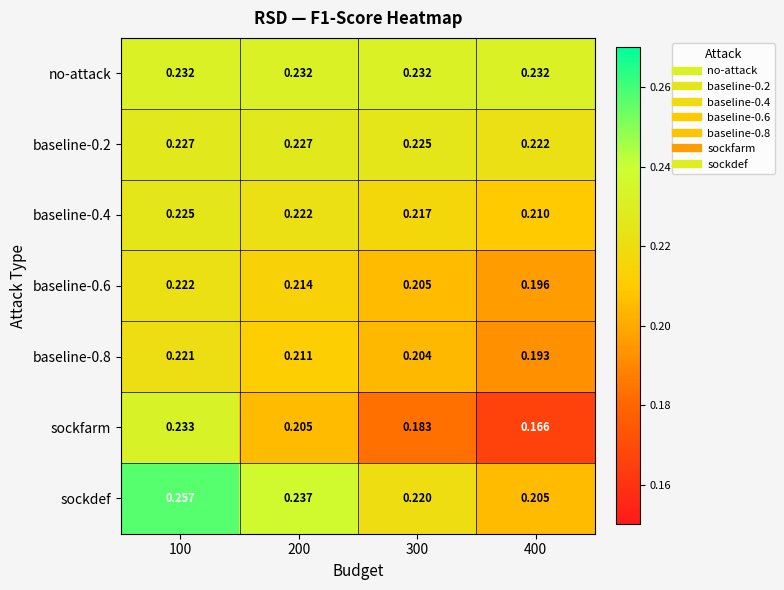

Which series changed the most between 200 and 300?

sockfarm